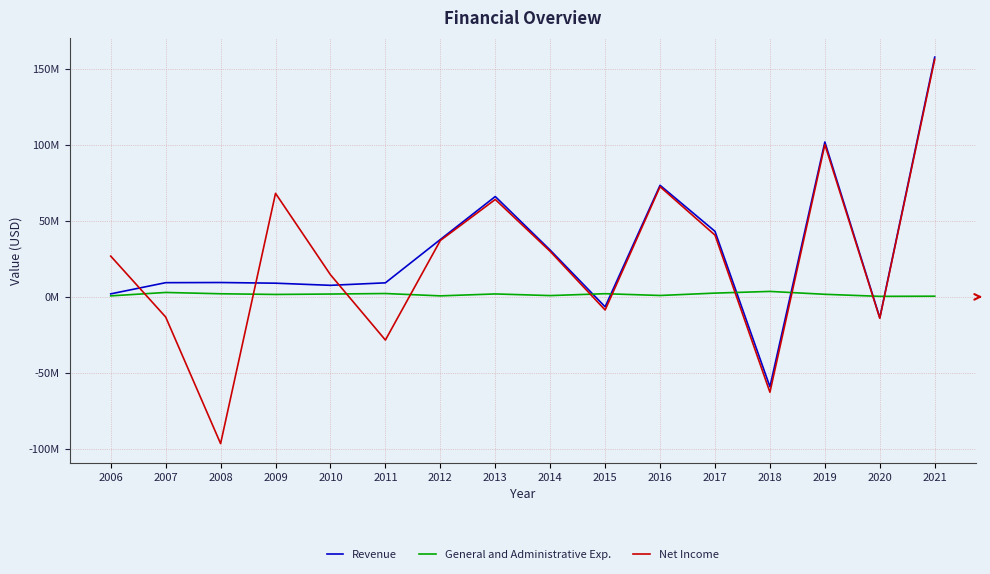

What is the average value of the Revenue series?

29846456